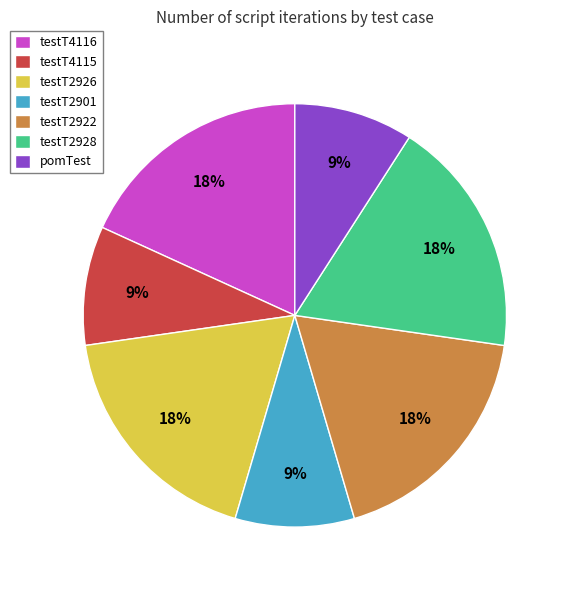

The testT2901 slice represents 9% of the pie. True or false?

True